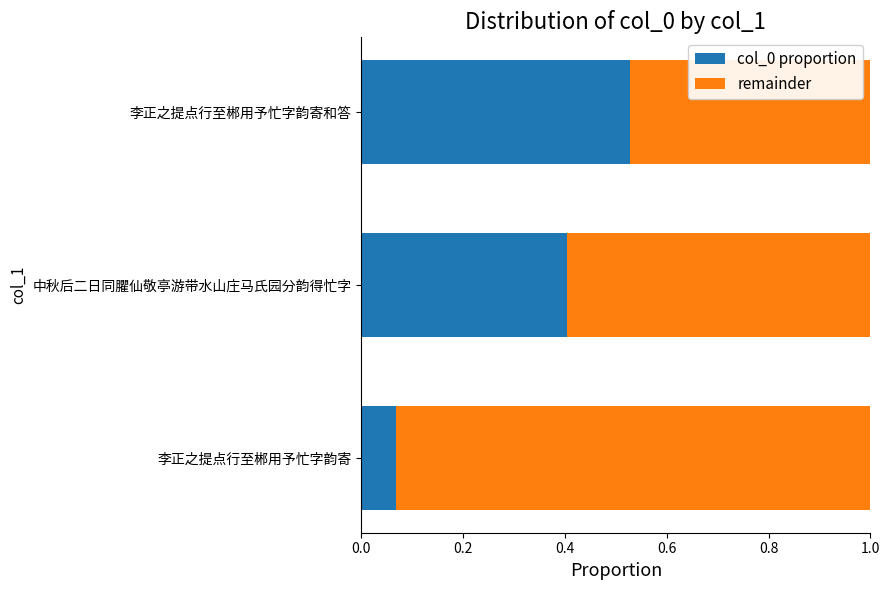

True or false: col_0 proportion has a value of 0.4 at 中秋后二日同臞仙敬亭游带水山庄马氏园分韵得忙字.

True